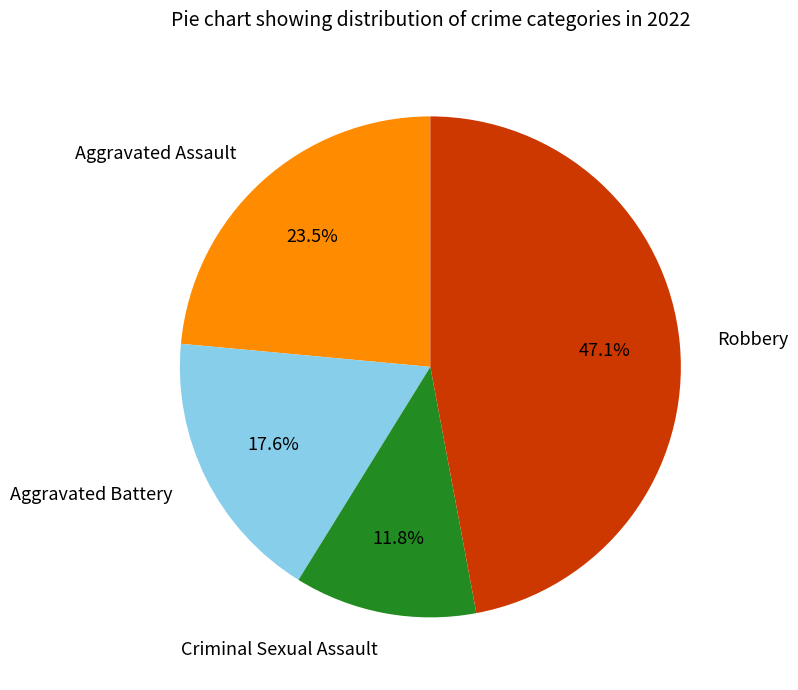

Is there a majority slice in this chart?

No